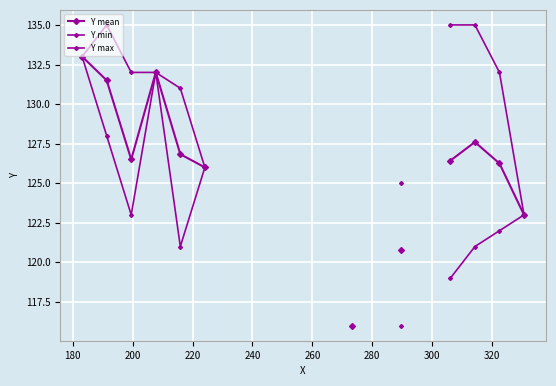

True or false: Y mean and Y max intersect in this chart.

False